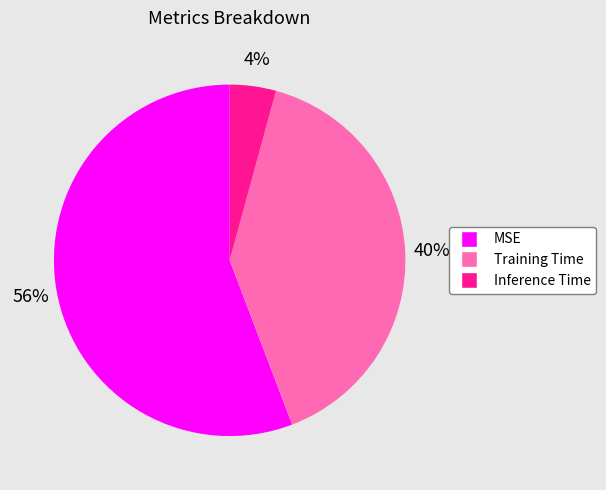

To the nearest percent, what portion does Inference Time represent?

4%